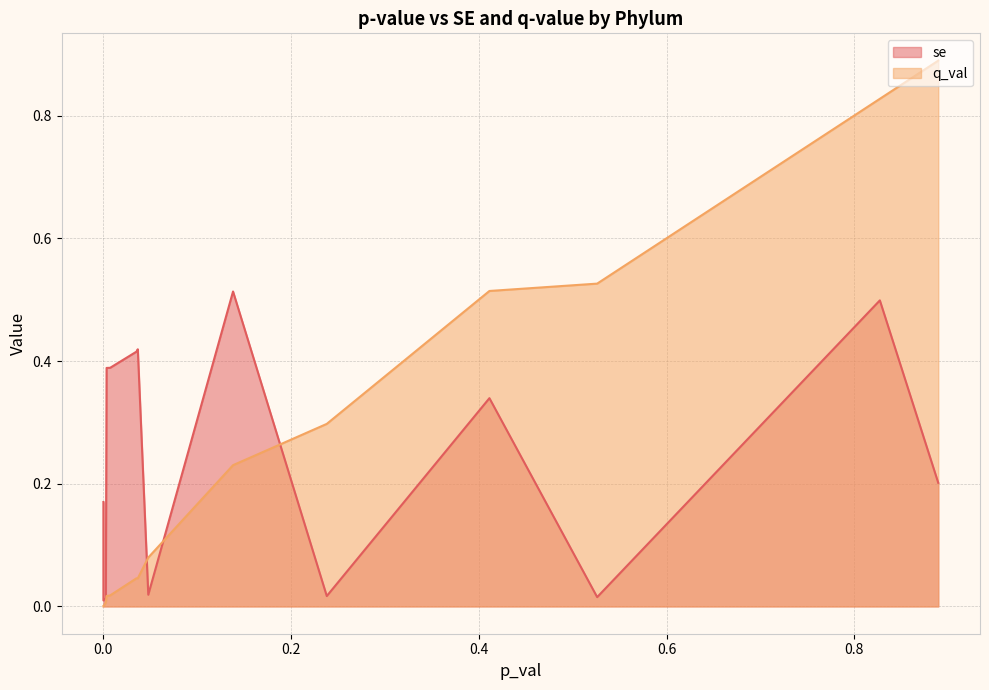

How many lines are shown in the chart?

2